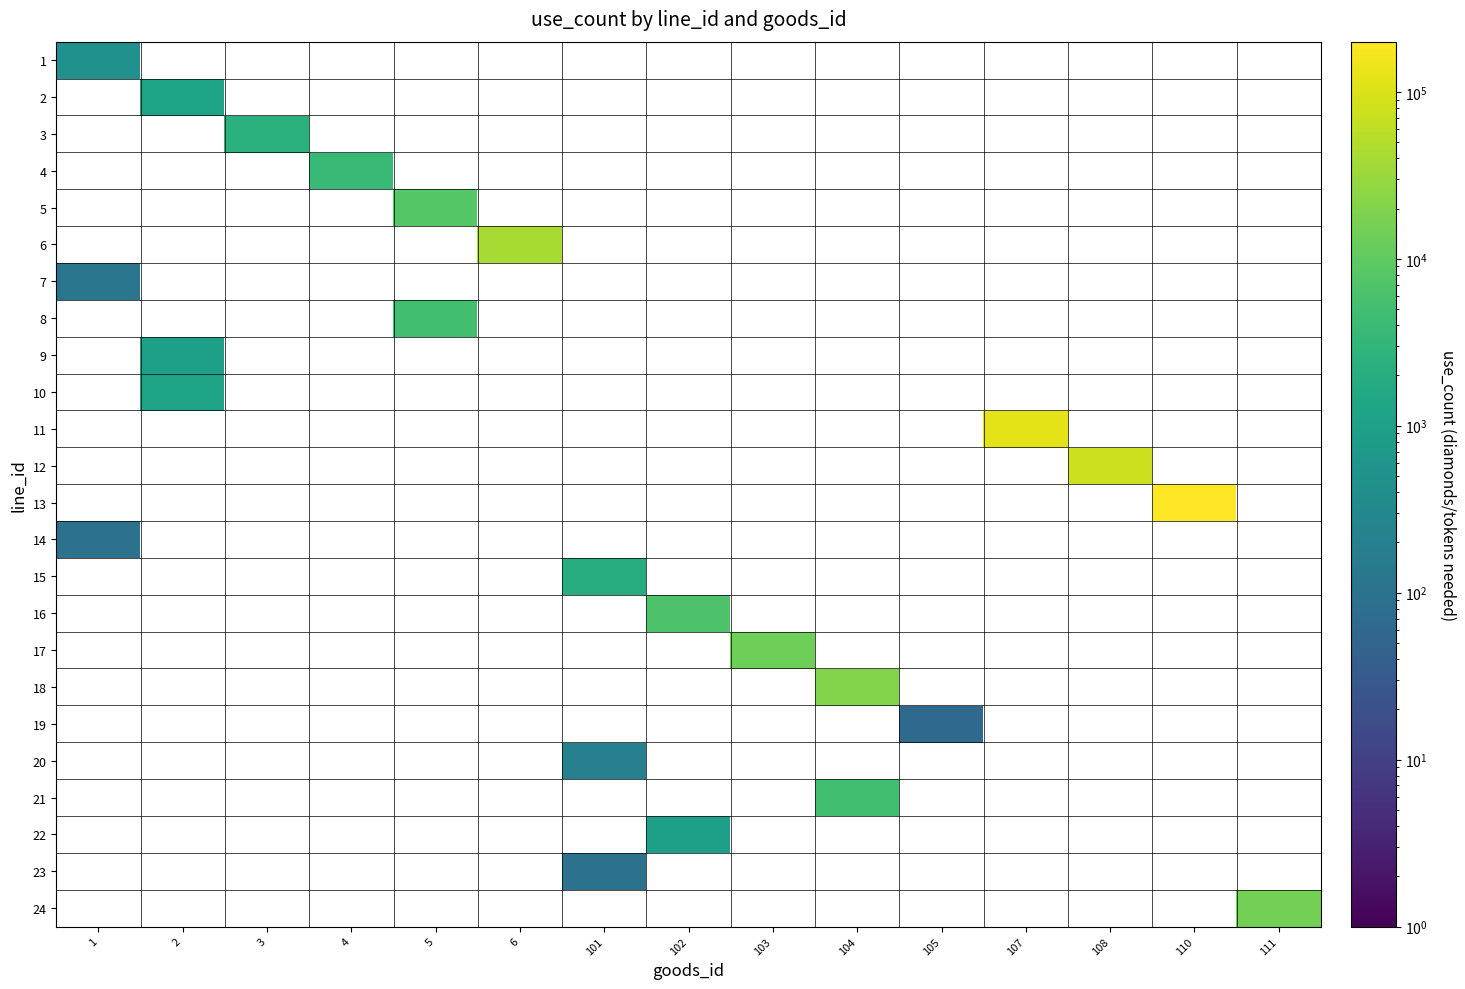

Rank the series at 6 from lowest to highest value.

1, 2, 3, 4, 5, 7, 8, 9, 10, 11, 12, 13, 14, 15, 16, 17, 18, 19, 20, 21, 22, 23, 24, 6